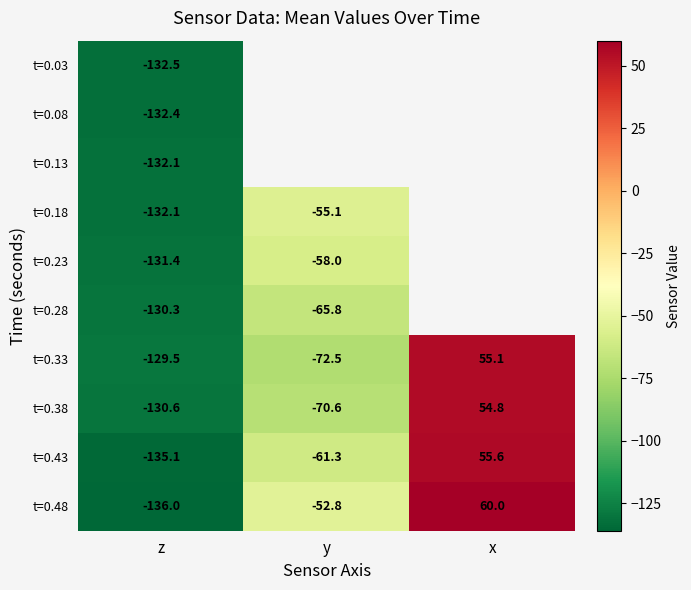

How many positive values does the t=0.38 series have?

1